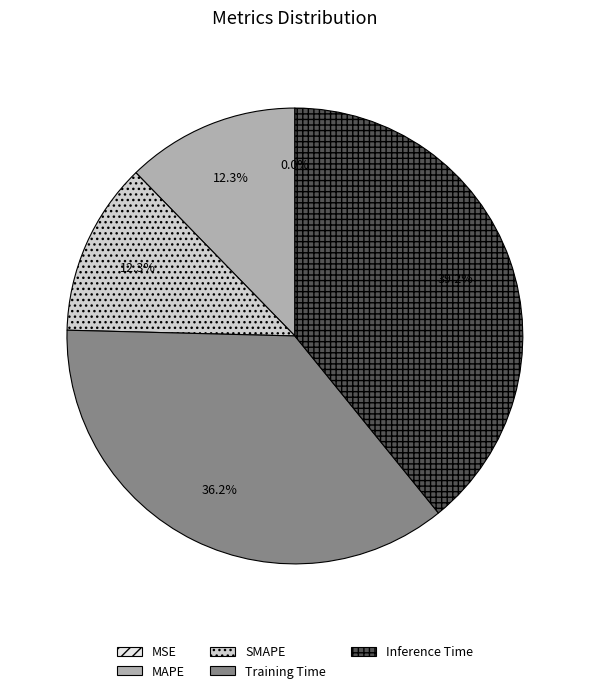

Between MAPE and Training Time, which is larger?

Training Time